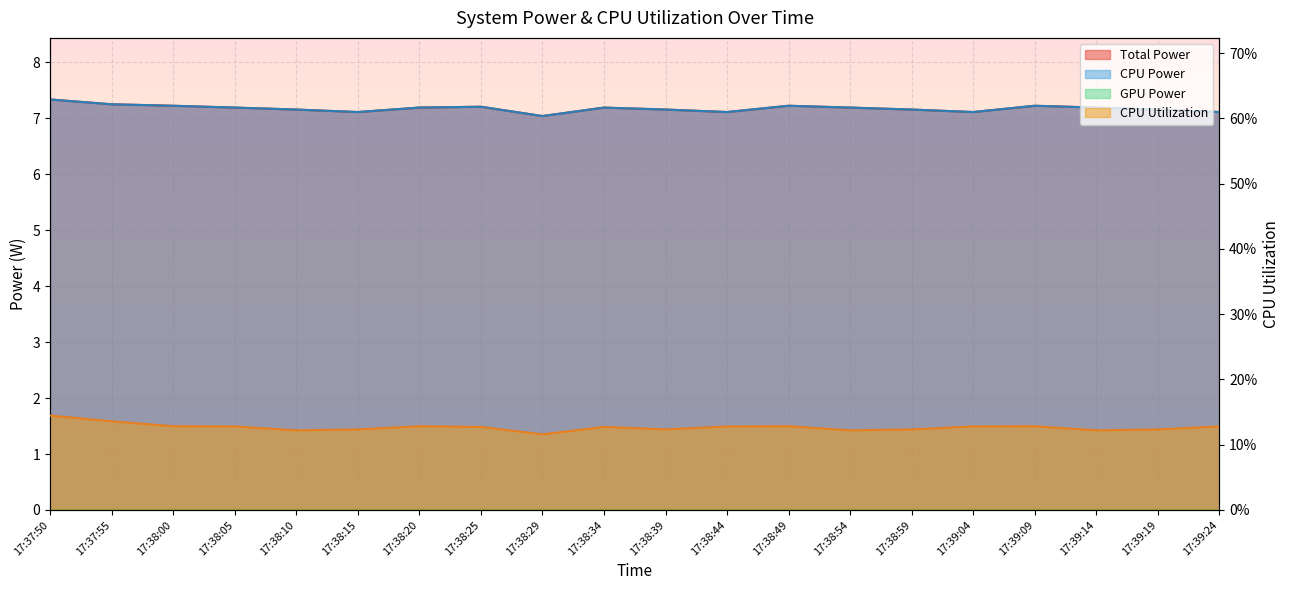

Which category has the lowest value in the CPU Utilization series?

17:38:29